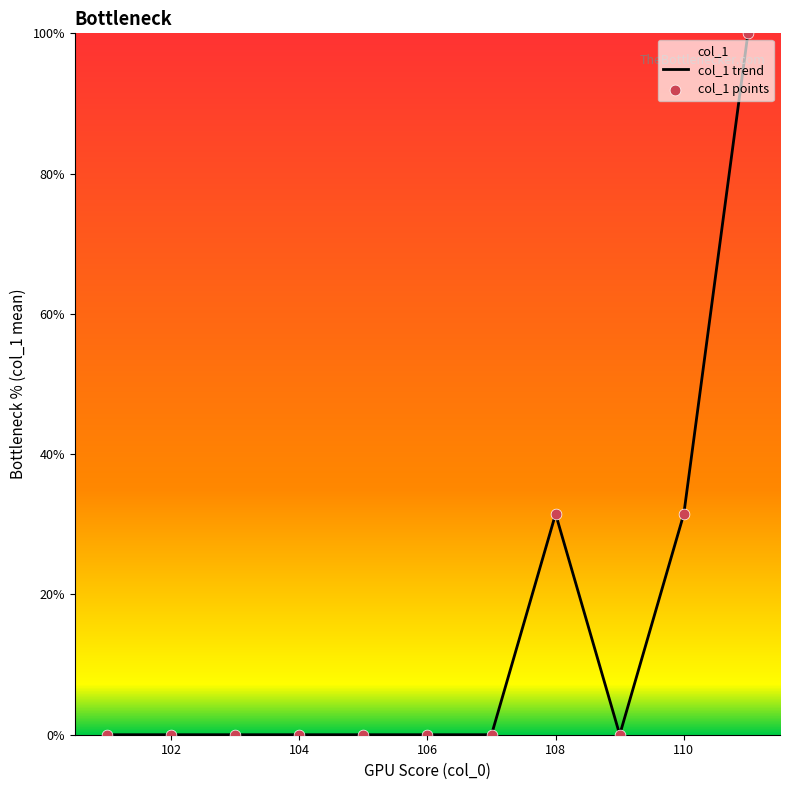

Which series contains the lowest Y value?

col_1 trend